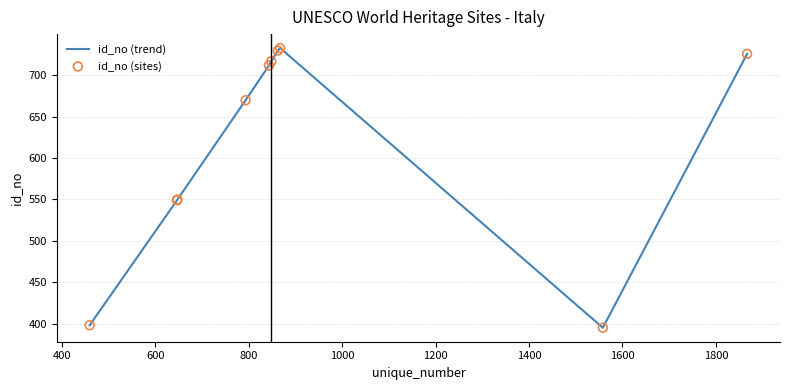

What is the maximum value shown in the chart?

733